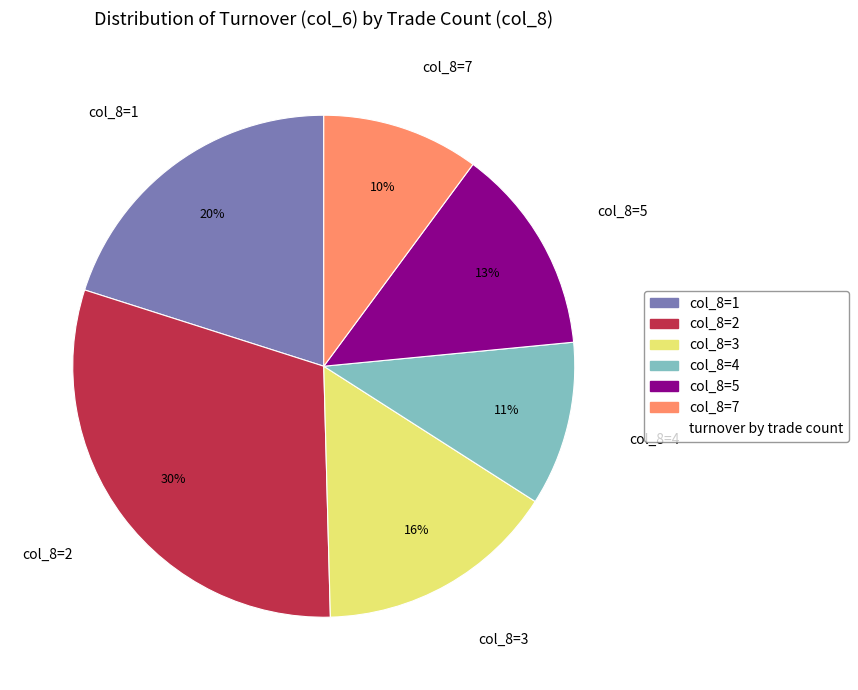

Is the sum of col_8=1 and col_8=5 greater than half?

No